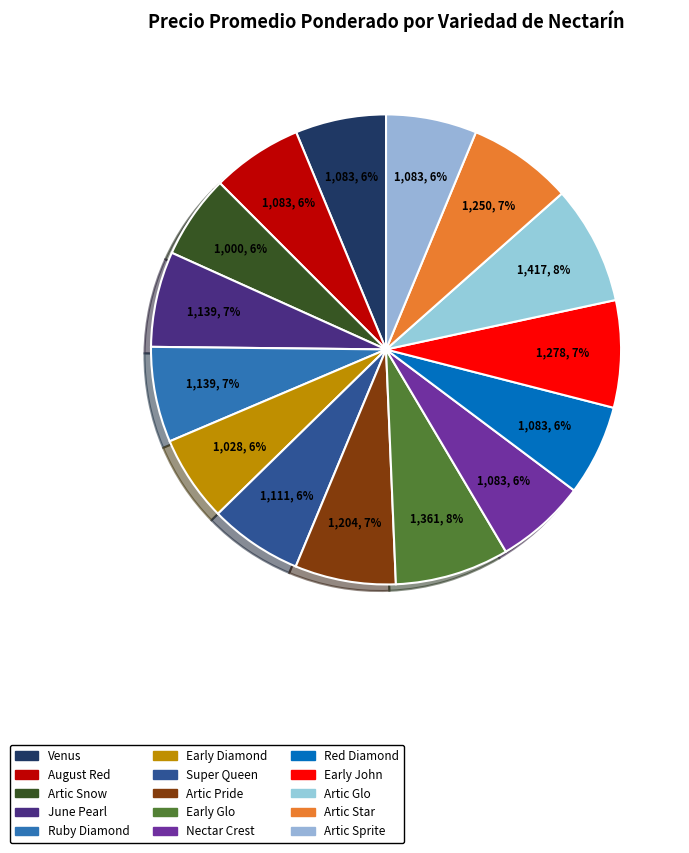

Count the number of slices in the pie.

15